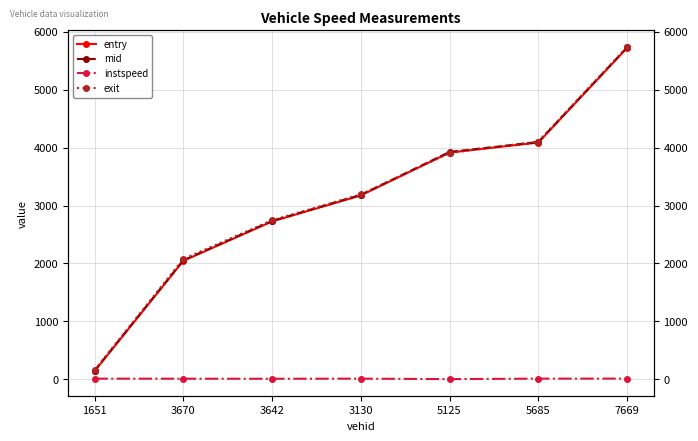

What position from the right is 7669?

1